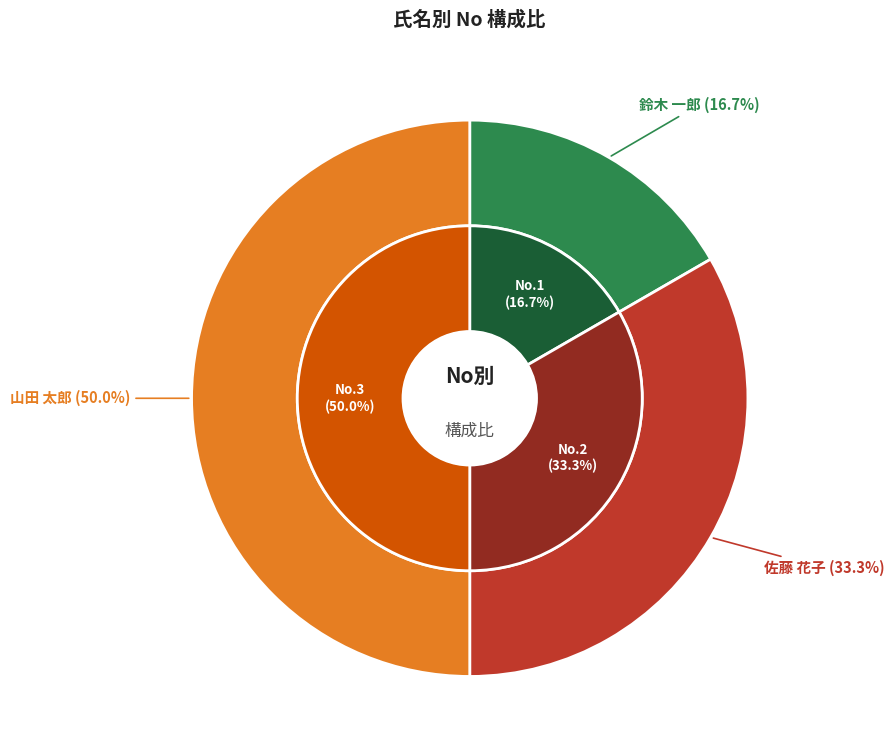

Which has a higher value, 佐藤 花子 or 鈴木 一郎?

佐藤 花子